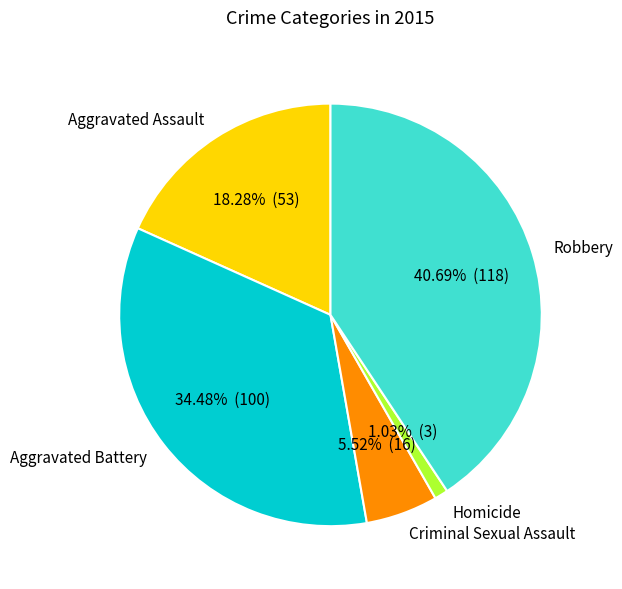

The Aggravated Battery slice represents 24% of the pie. True or false?

False